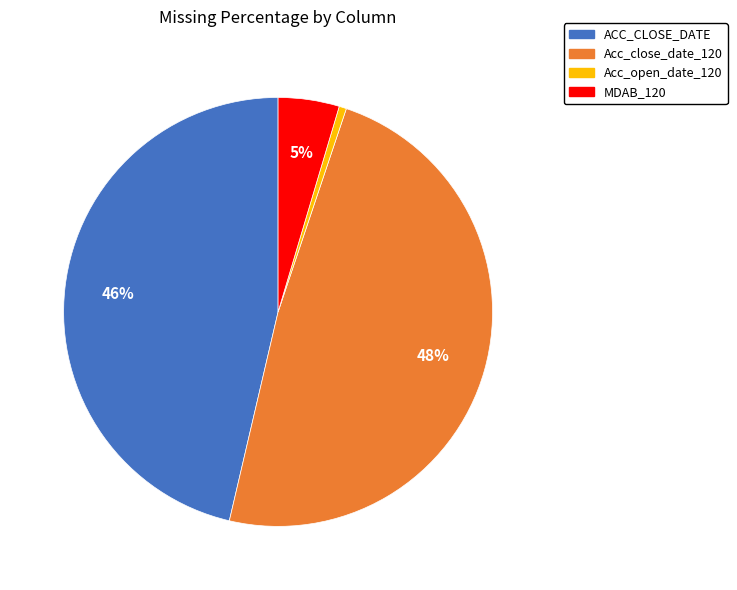

Do MDAB_120 and Acc_open_date_120 together represent more than half of the pie?

No